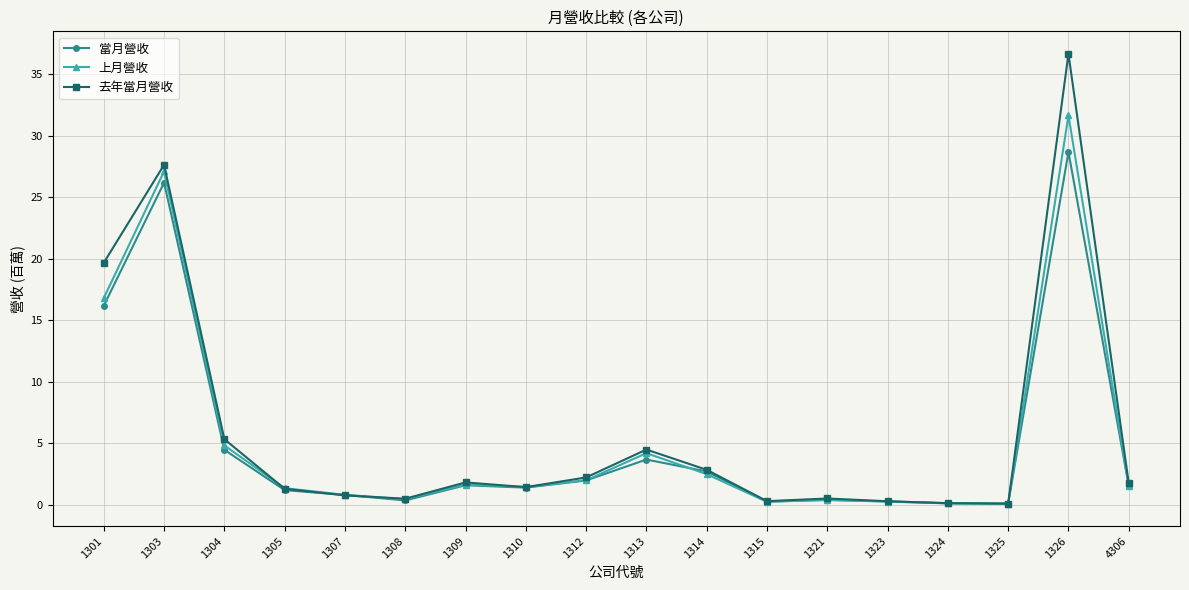

What is the total value across all series at 1309?

5.0